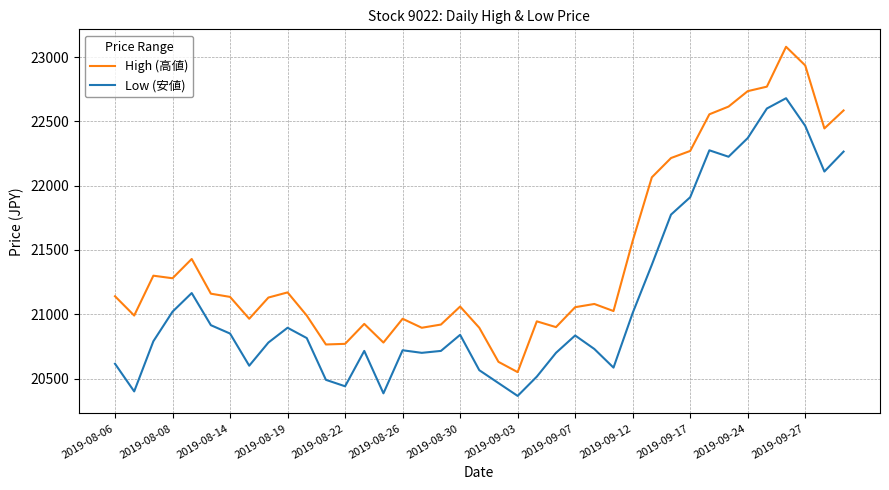

What is the difference between the maximum and second lowest values in the High (高値) series?

2450